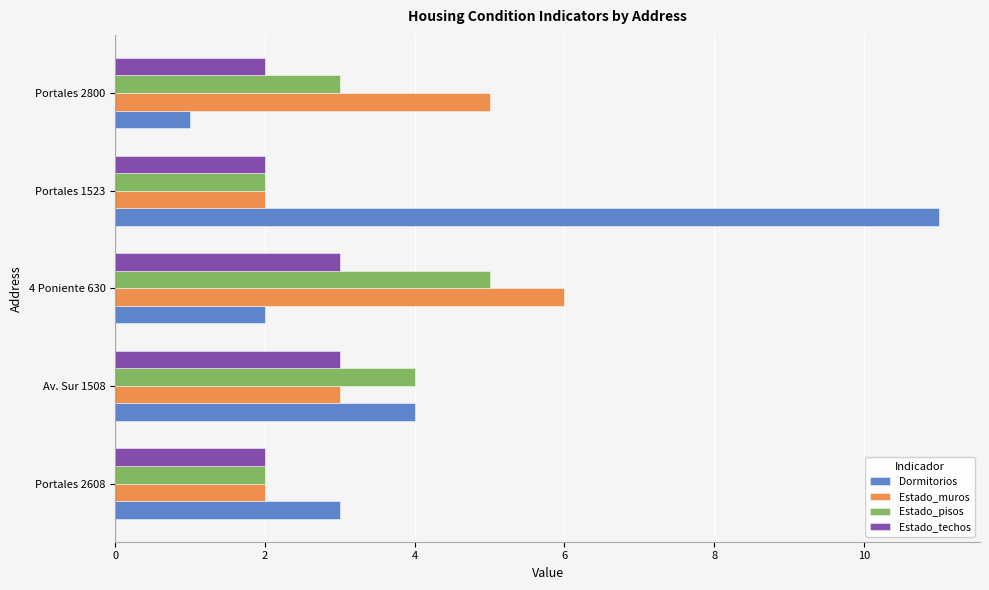

The value of Estado_pisos at Portales 2608 is 2. True or false?

True